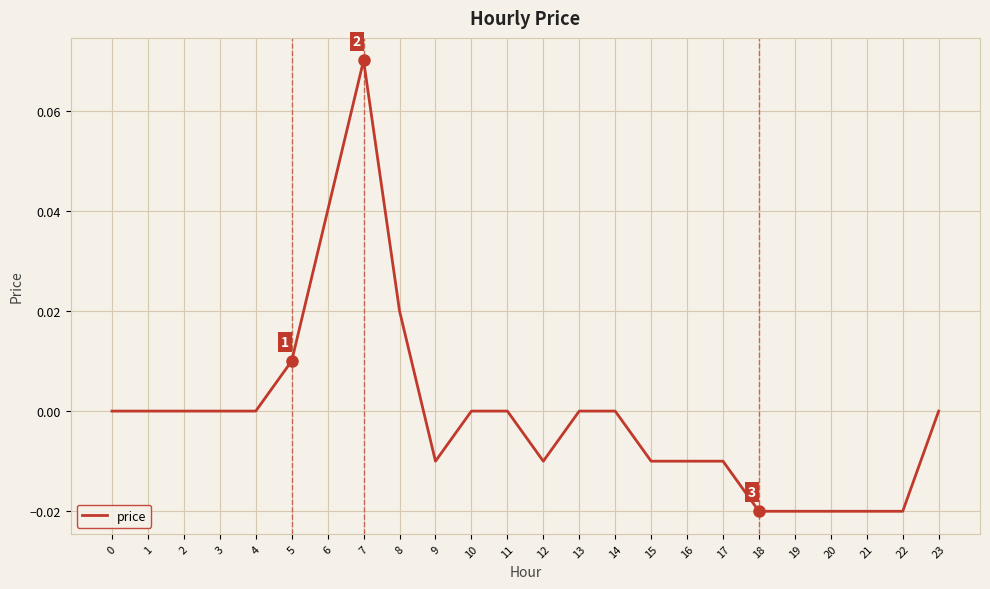

Between 10 and 17, which is larger?

10